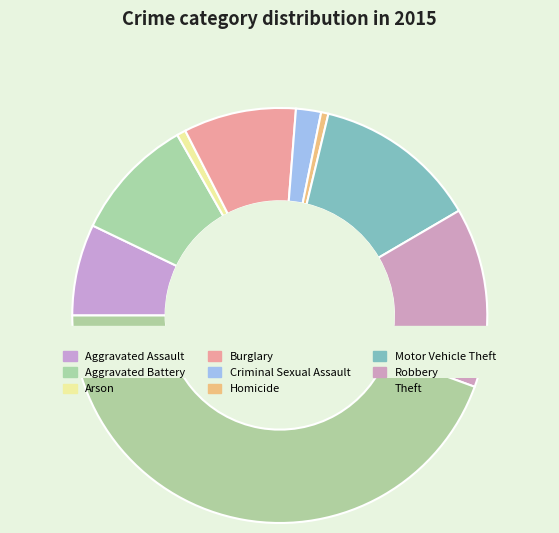

Combined, do Motor Vehicle Theft and Aggravated Assault account for over 50%?

No